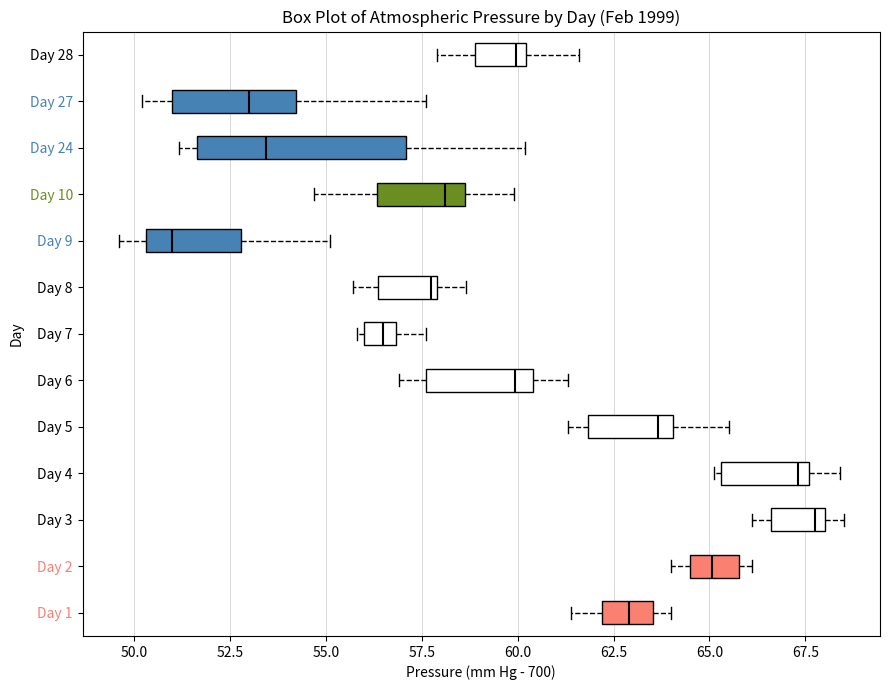

Reading bottom to top, read every box against the x-axis: the position of its median line, the range the box covers, and the ends of its whiskers. The values are not printed on the chart, so give them approximately, as read against the axis.

Day 1: median 63.0, box 62.0 to 63.5, whiskers 61.5 to 64.0
Day 2: median 65.0, box 64.5 to 66.0, whiskers 64.0 to 66.0 (just right of the box's right edge)
Day 3: median 68.0 (just left of the box's right edge), box 66.5 to 68.0, whiskers 66.0 to 68.5
Day 4: median 67.5 (just left of the box's right edge), box 65.5 to 67.5, whiskers 65.0 to 68.5
Day 5: median 63.5, box 62.0 to 64.0, whiskers 61.5 to 65.5
Day 6: median 60.0, box 57.5 to 60.5, whiskers 57.0 to 61.5
Day 7: median 56.5, box 56.0 to 57.0, whiskers 56.0 (just left of the box's left edge) to 57.5
Day 8: median 58.0, box 56.5 to 58.0, whiskers 55.5 to 58.5
Day 9: median 51.0, box 50.5 to 53.0, whiskers 49.5 to 55.0
Day 10: median 58.0, box 56.5 to 58.5, whiskers 54.5 to 60.0
Day 24: median 53.5, box 51.5 to 57.0, whiskers 51.0 to 60.0
Day 27: median 53.0, box 51.0 to 54.0, whiskers 50.0 to 57.5
Day 28: median 60.0 (just left of the box's right edge), box 59.0 to 60.0, whiskers 58.0 to 61.5